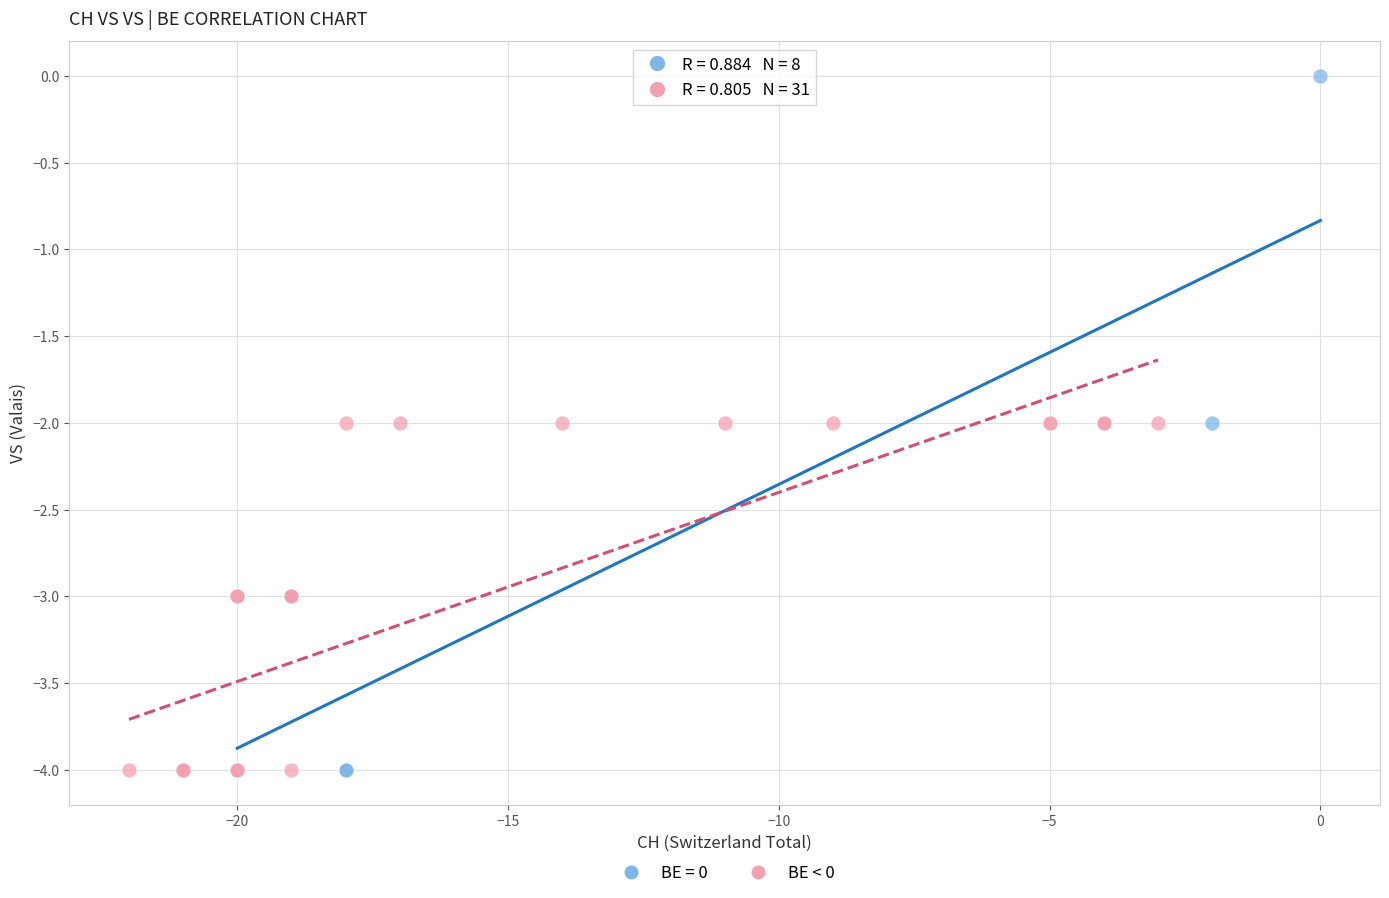

Which series has the widest spread of Y values?

BE = 0